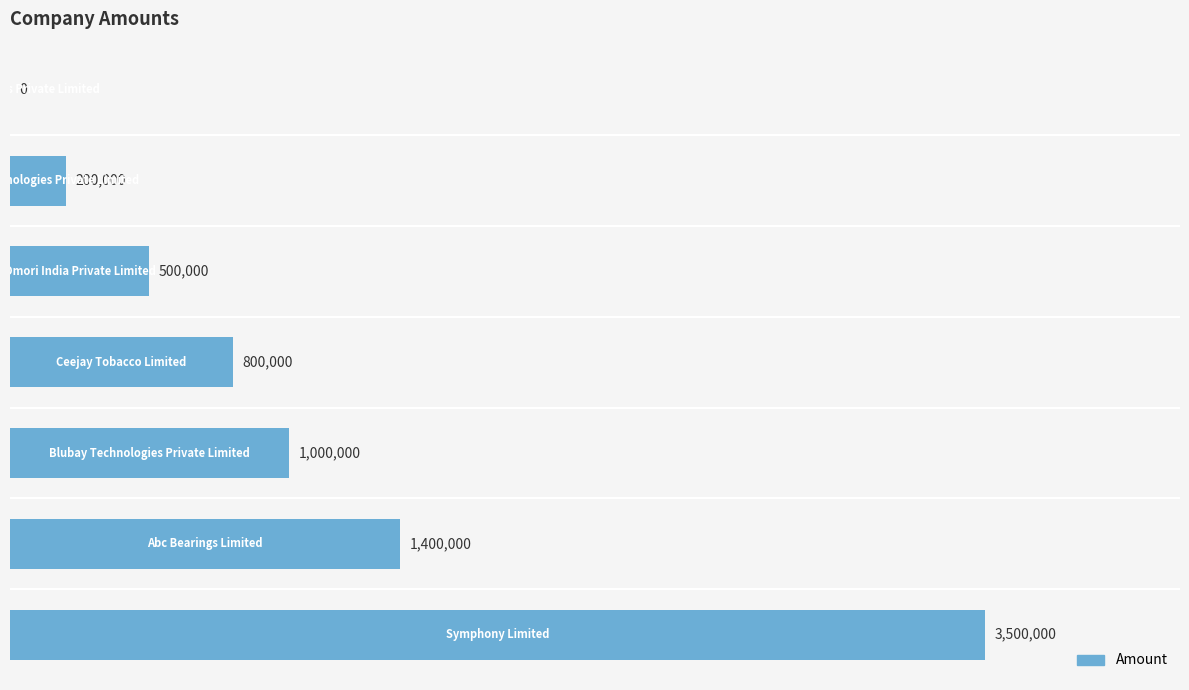

What is the maximum value shown in the chart?

3500000